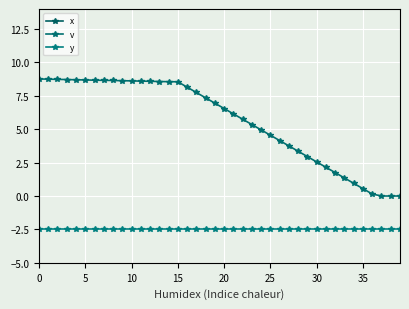

At how many categories does at least one series exceed -18?

40